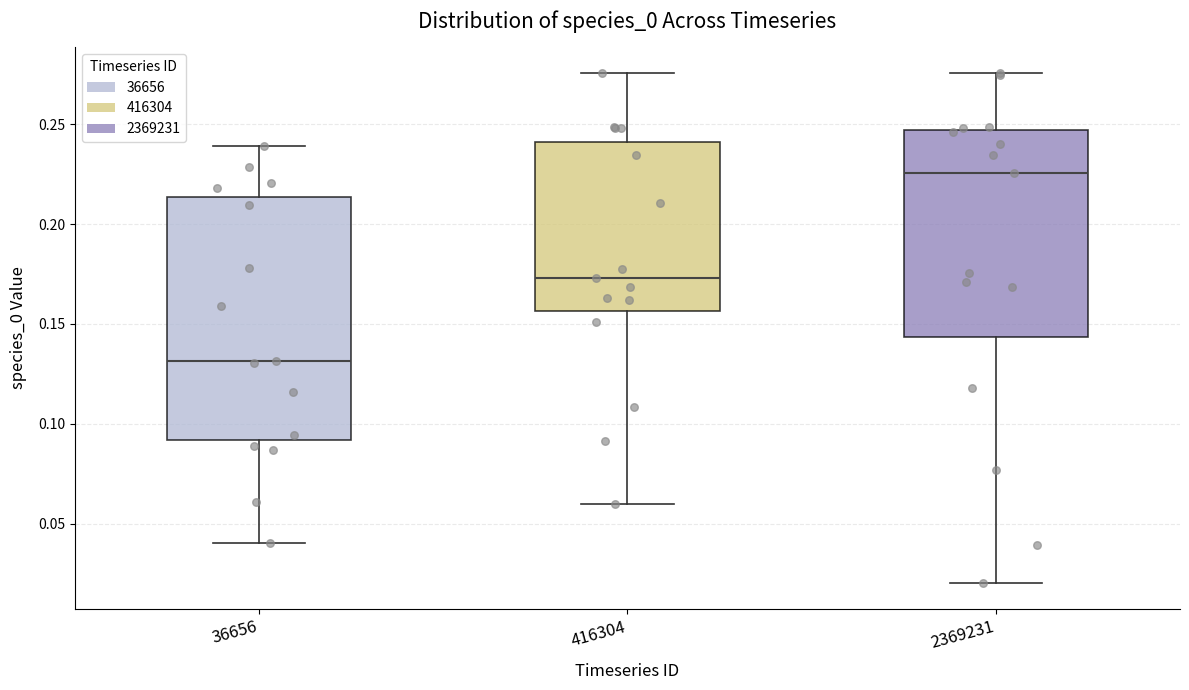

Reading left to right, transcribe this box plot: for each box, give where its median line is, the range the box spans, and where its two whiskers end, as read against the y-axis. The values are not printed on the chart, so give them approximately, as read against the axis.

36656: median 0.130, box 0.090 to 0.215, whiskers 0.040 to 0.240
416304: median 0.175, box 0.155 to 0.240, whiskers 0.060 to 0.275
2369231: median 0.225, box 0.145 to 0.245, whiskers 0.020 to 0.275